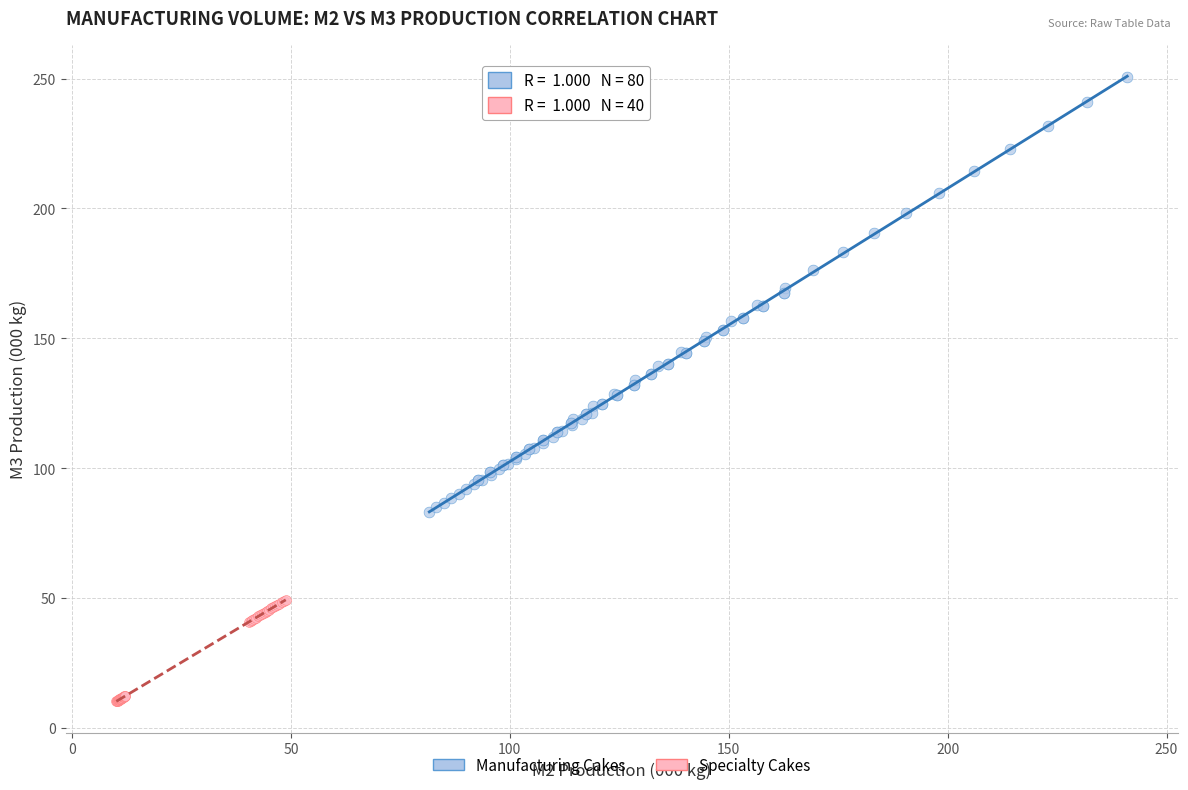

Which series contains the highest Y value?

Manufacturing Cakes